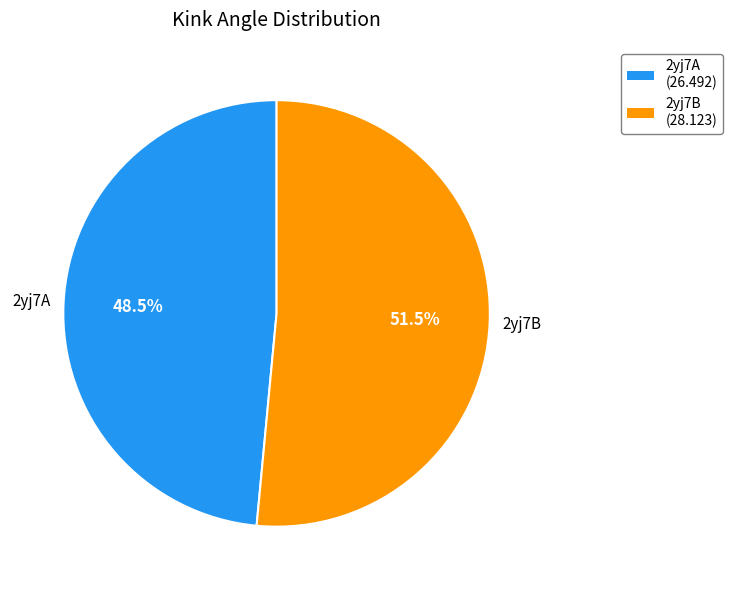

What is the ratio of the value at 2yj7A to the value at 2yj7B?

0.9